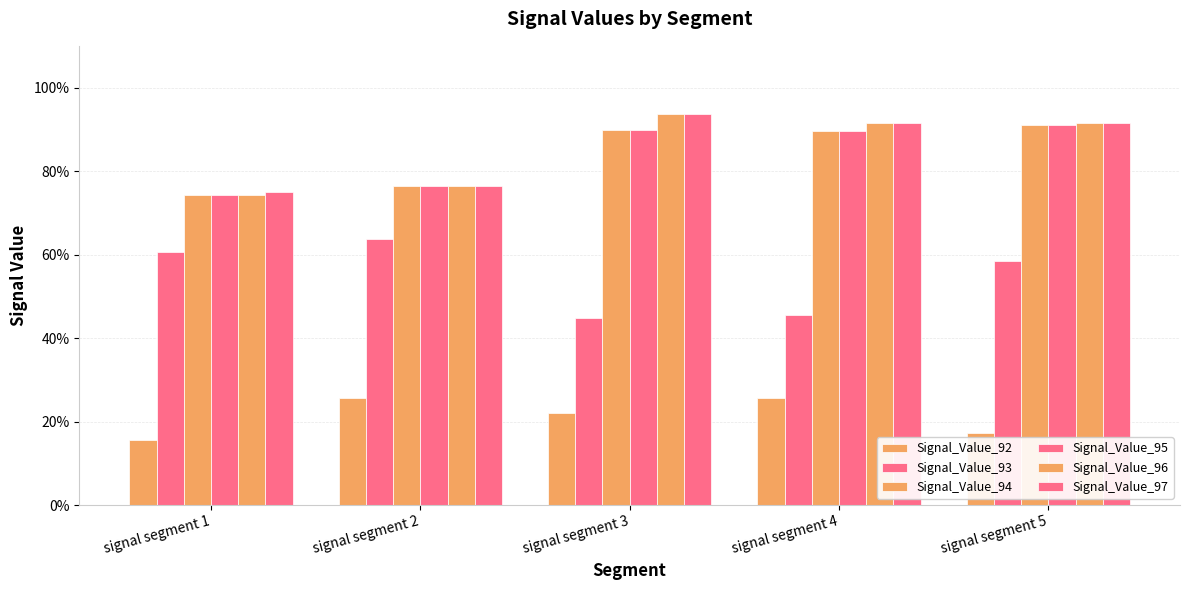

The value of Signal_Value_92 at signal segment 4 is 0.4. True or false?

False